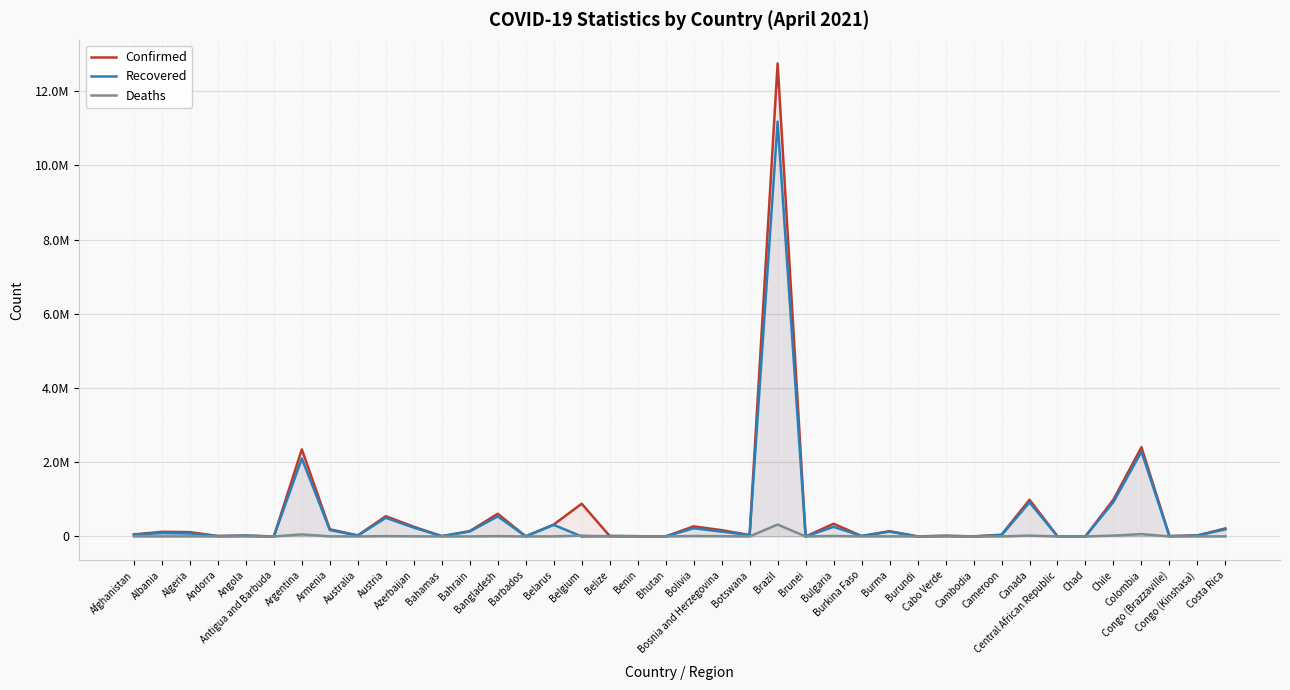

Read the Confirmed value at Afghanistan.

56454